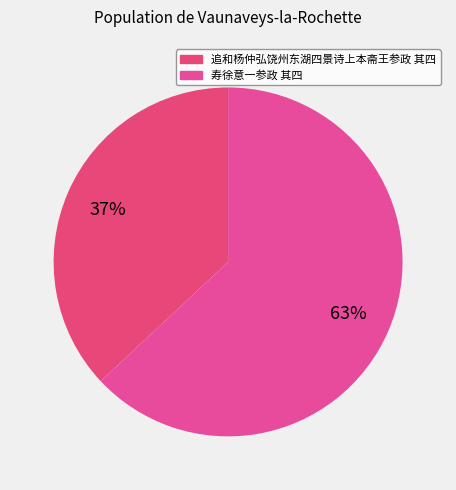

What is the majority slice?

寿徐意一参政 其四